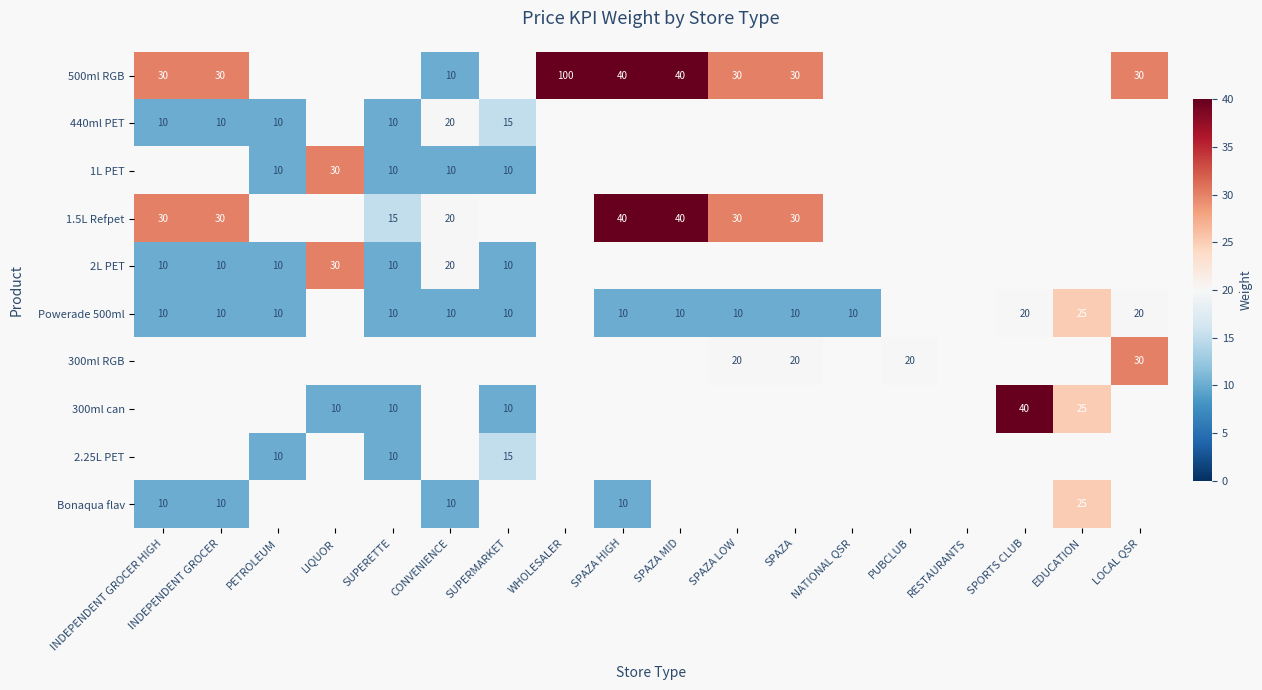

True or false: 500ml RGB has a value of 30.0 at LOCAL QSR.

True